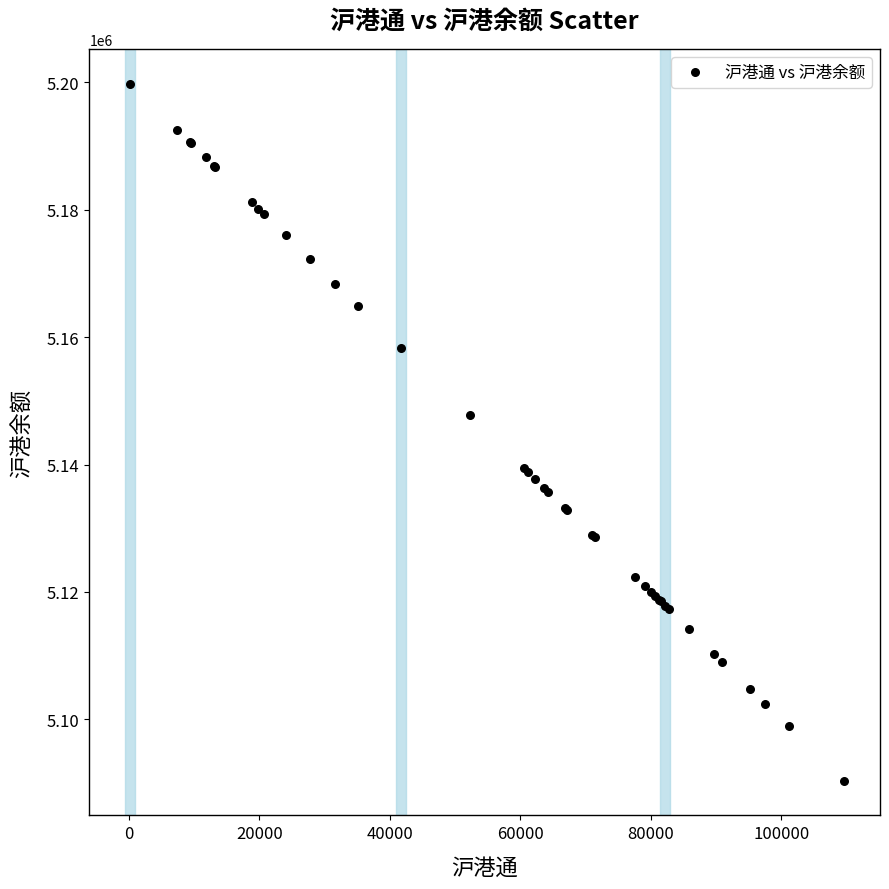

What Y value in the scatter plot is closest to 5145086?

5147720.9